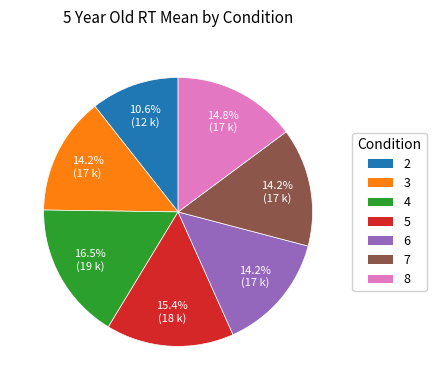

Which slice is the largest?

4